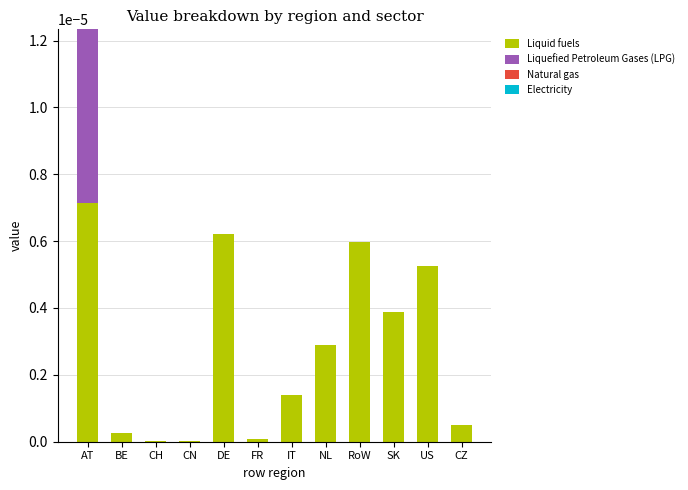

The Liquid fuels series shows 0.0 at AT. True or false?

True